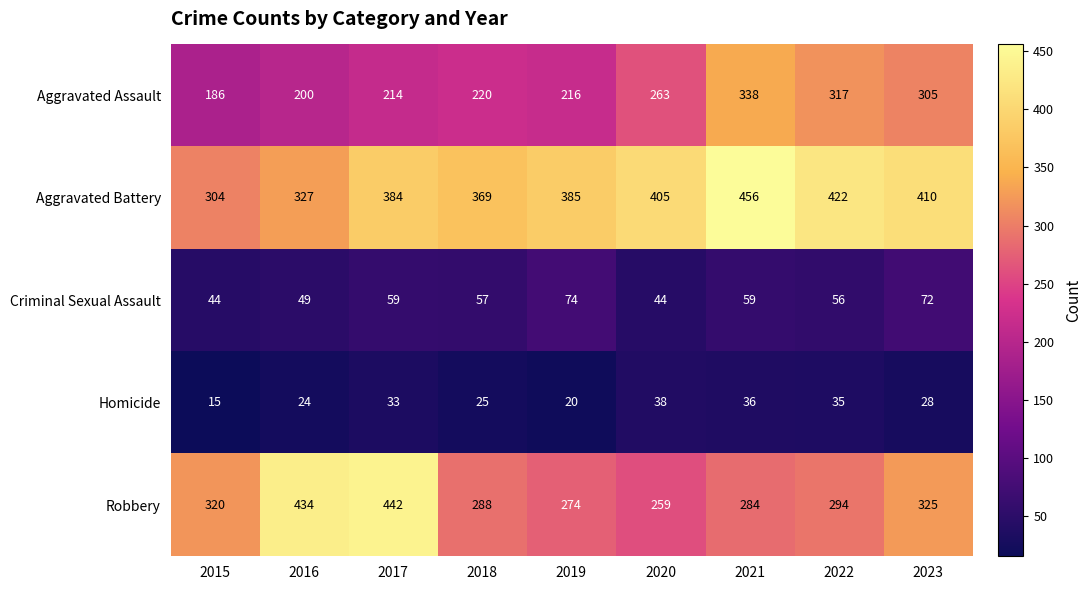

What is the difference between the maximum and minimum values in the Aggravated Battery series?

152